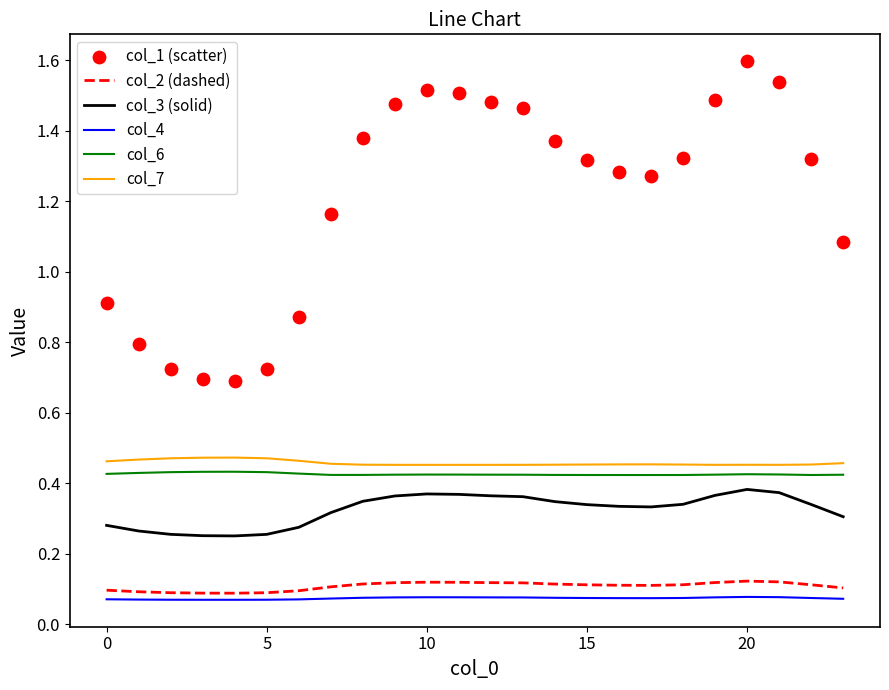

At which category is the sum across all series the highest?

20